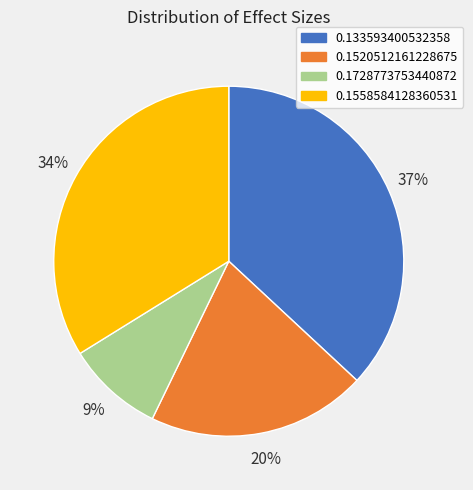

To the nearest percent, what is the combined percentage of 0.1728773753440872 and 0.1520512161228675?

29%